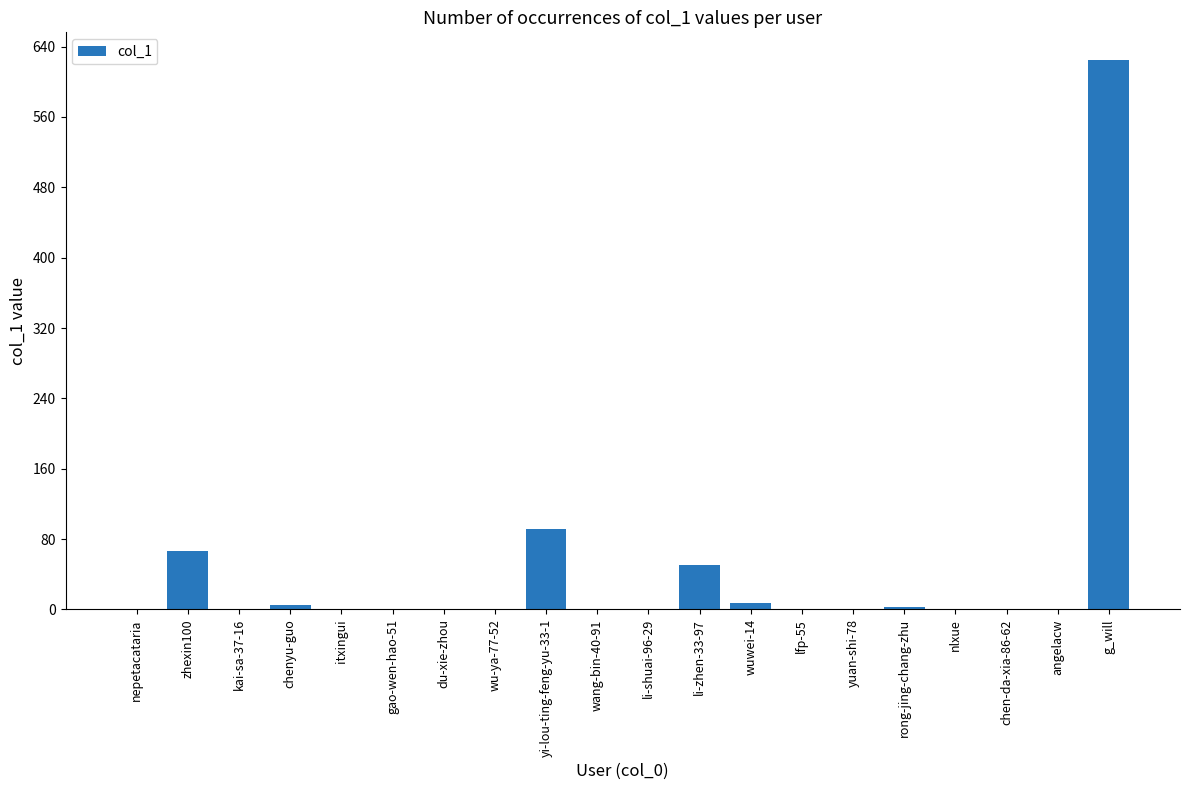

The value at yi-lou-ting-feng-yu-33-1 is 24. True or false?

False